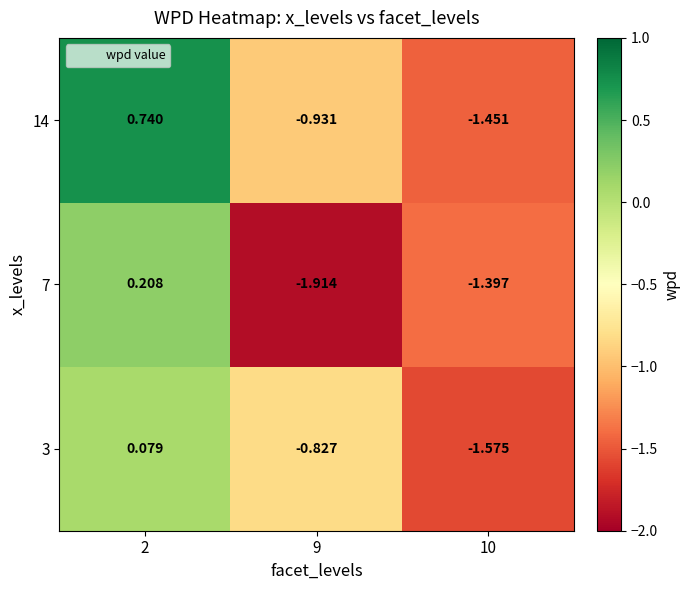

Count the number of categories in the chart.

3